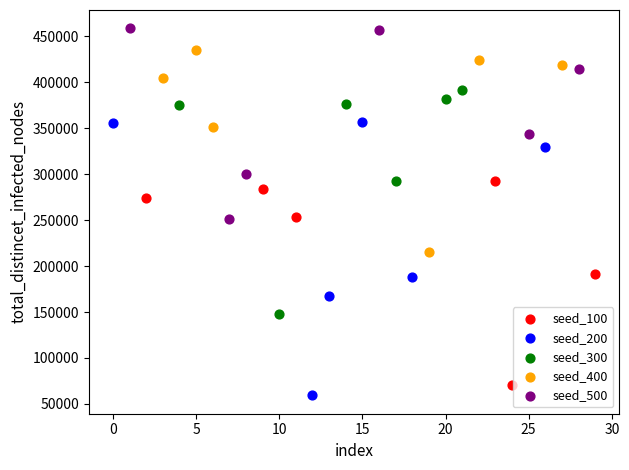

Which series reaches the maximum Y coordinate?

seed_500